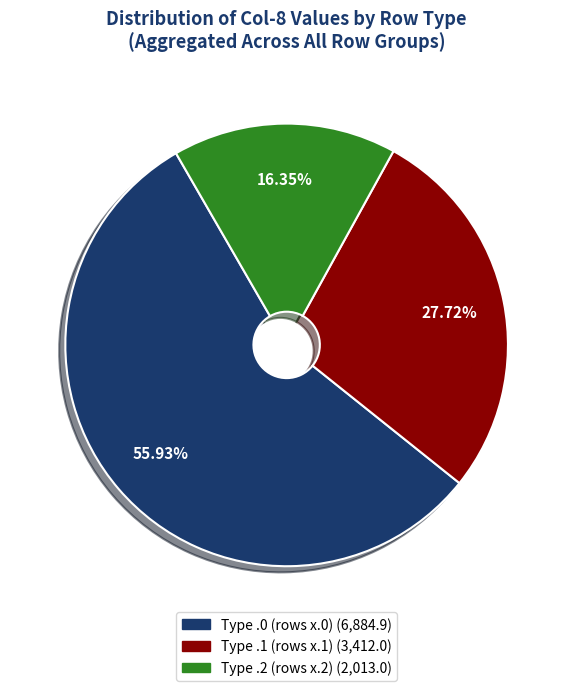

Is there a majority slice in this chart?

Yes